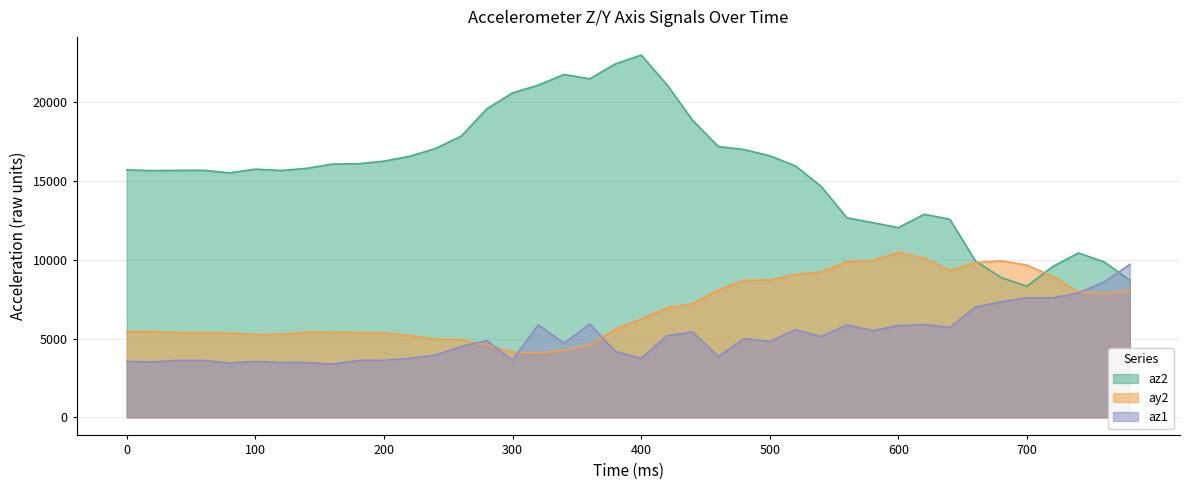

True or false: az2 has a value of 21080 at 320.

True